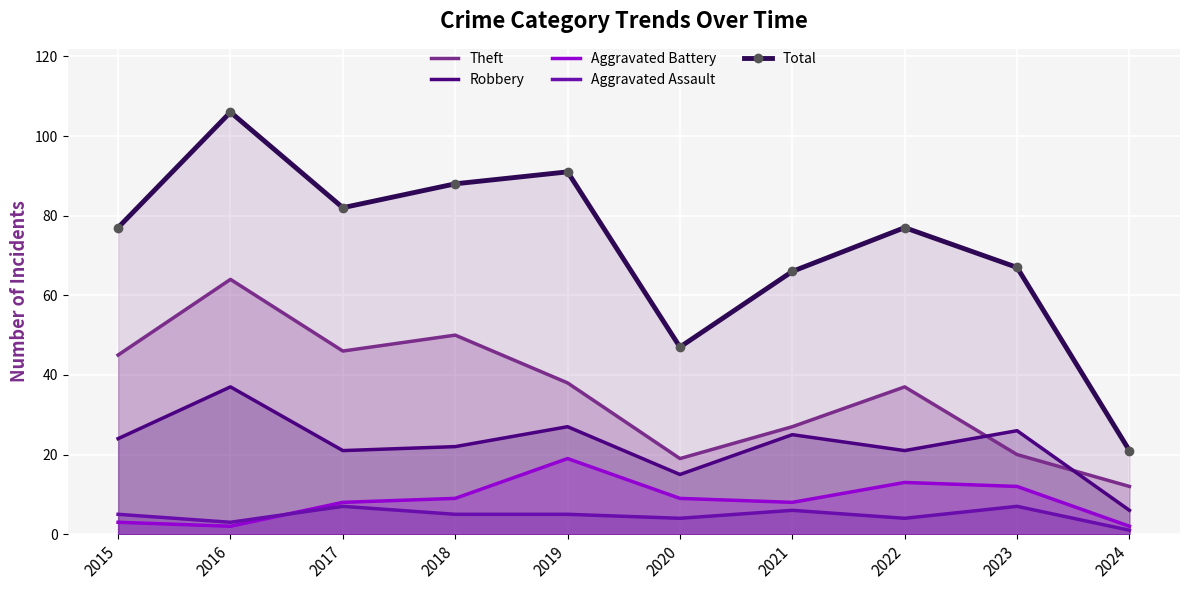

How many data points in Total are above 77?

4